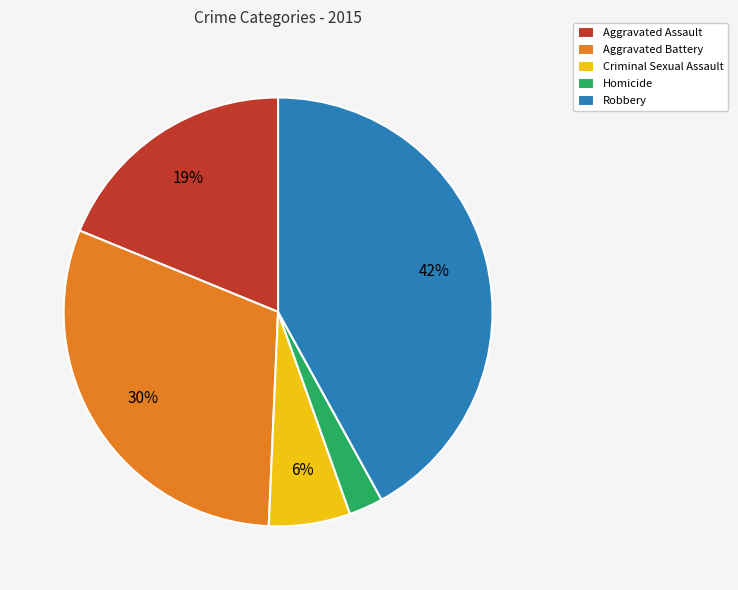

Is it true that Homicide is 3% of the pie?

True